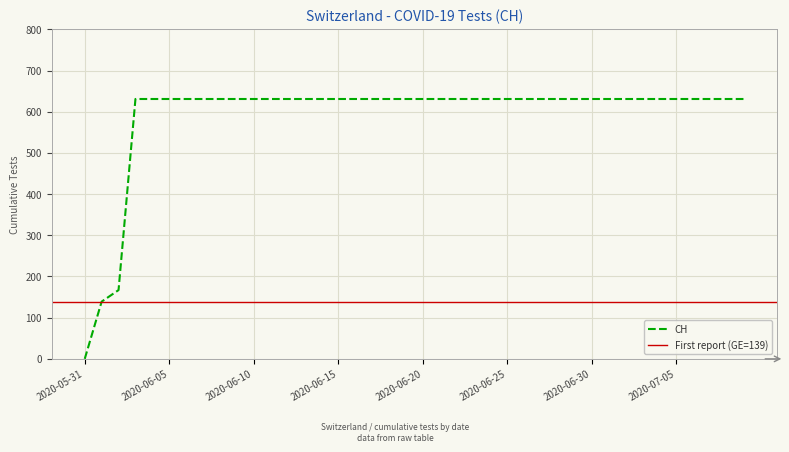

Reading left to right, list all the values displayed in this chart.

0	139	167	631	631	631	631	631	631	631	631	631	631	631	631	631	631	631	631	631	631	631	631	631	631	631	631	631	631	631	631	631	631	631	631	631	631	631	631	631